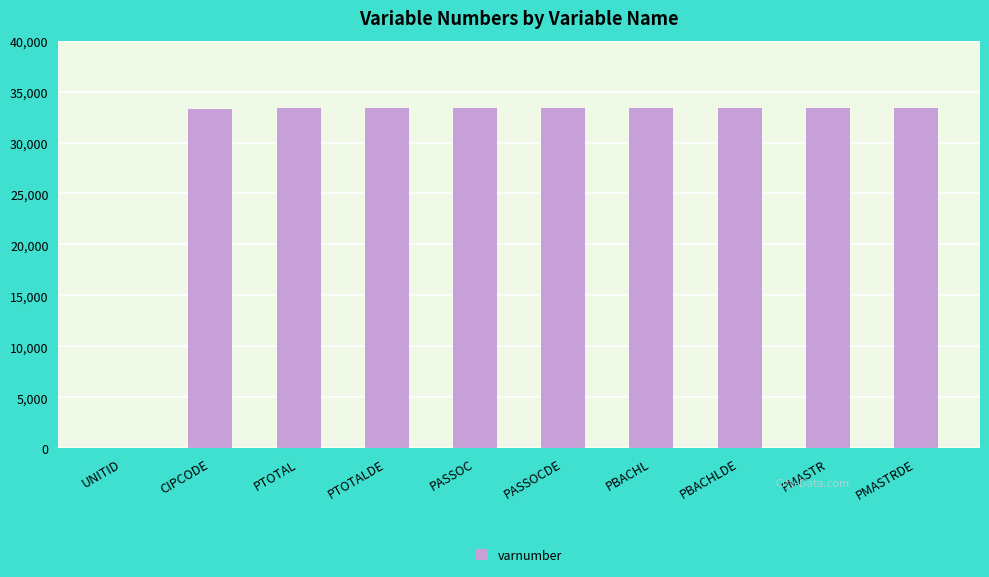

What is the greatest value displayed?

33380